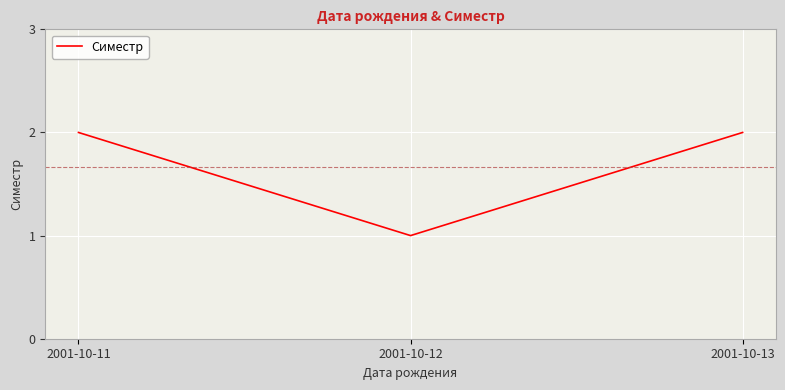

True or false: the data shows 2 at 2001-10-11.

True